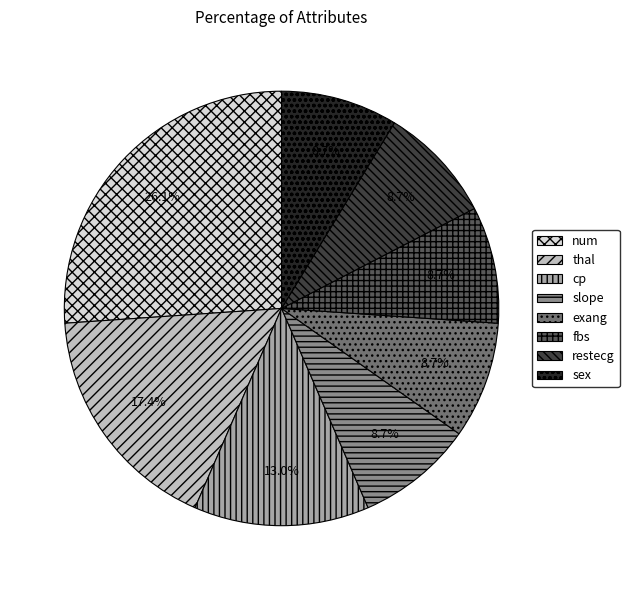

What percentage is the thal slice, to the nearest percent?

17%